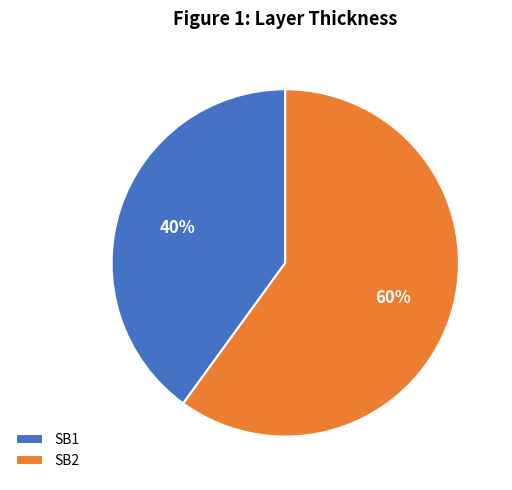

What percentage is the SB2 slice, to the nearest percent?

60%